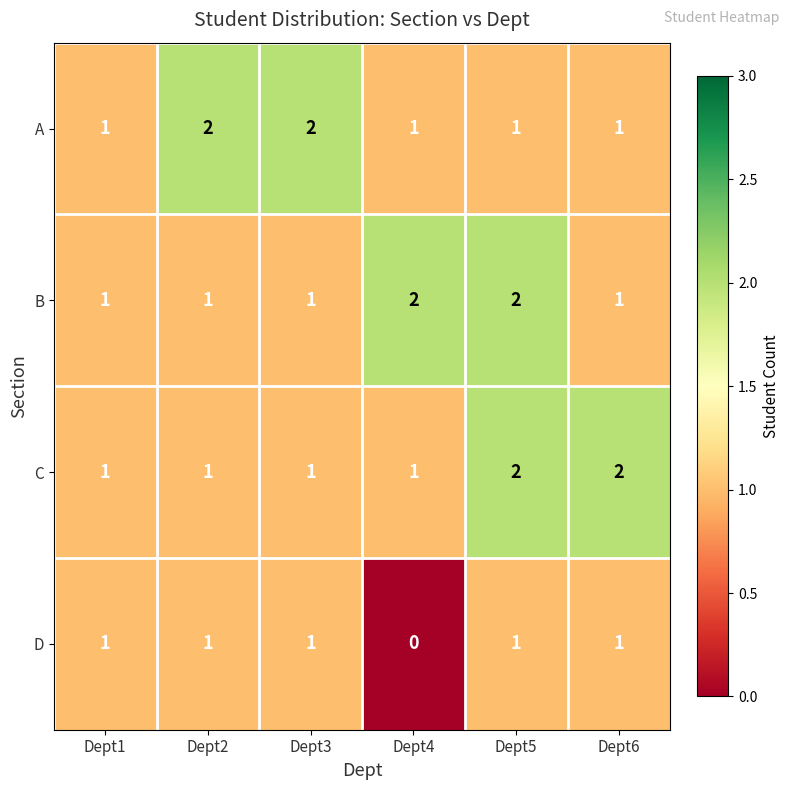

What is the sum of all C values?

8